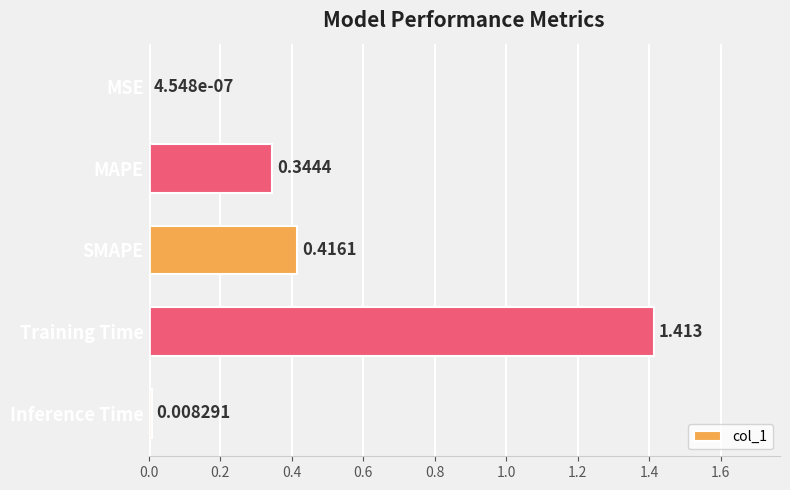

Which label corresponds to the largest value in the chart?

Training Time